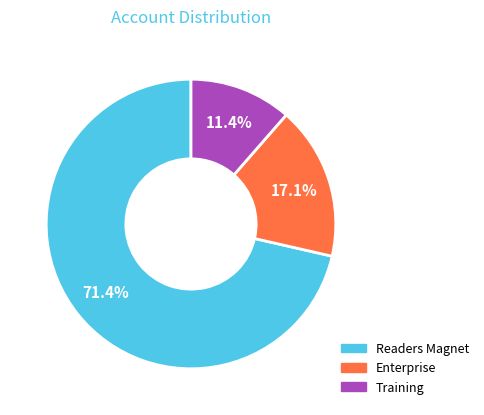

What percentage do Training and Readers Magnet together represent?

82.9%